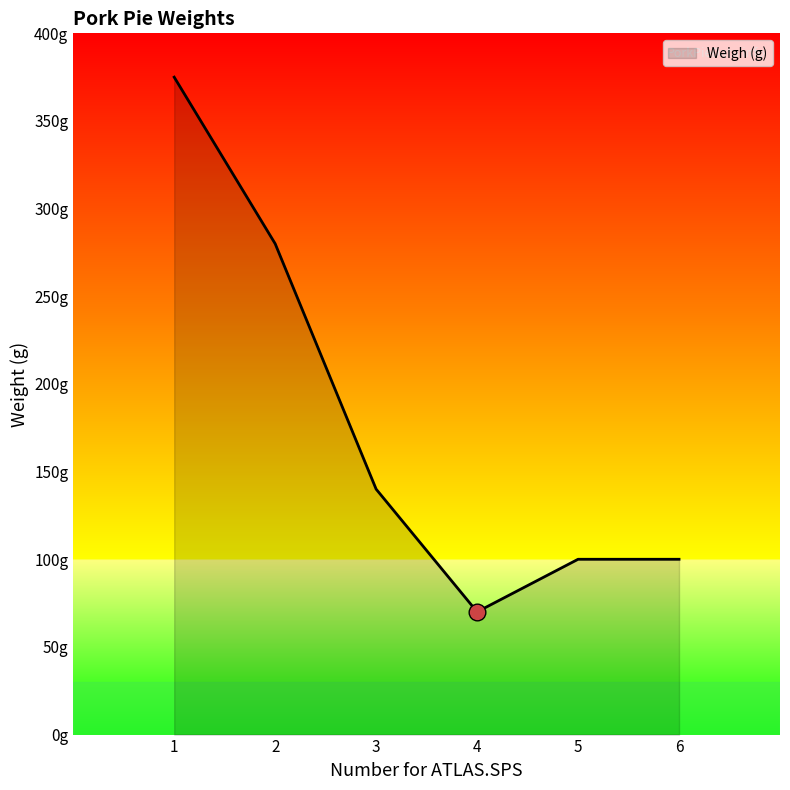

Between 4 and 6, which is larger?

6